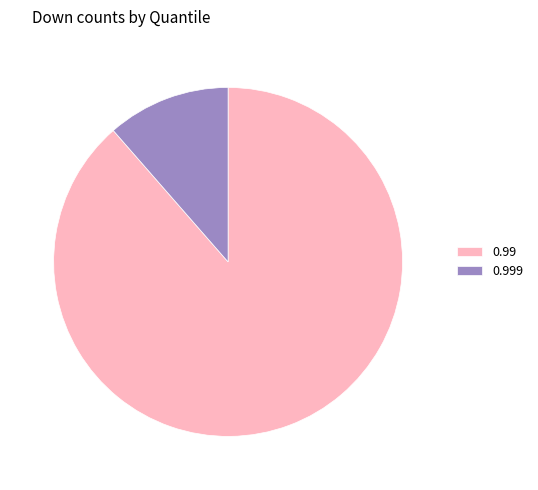

Combined, do 0.99 and 0.999 account for over 50%?

Yes